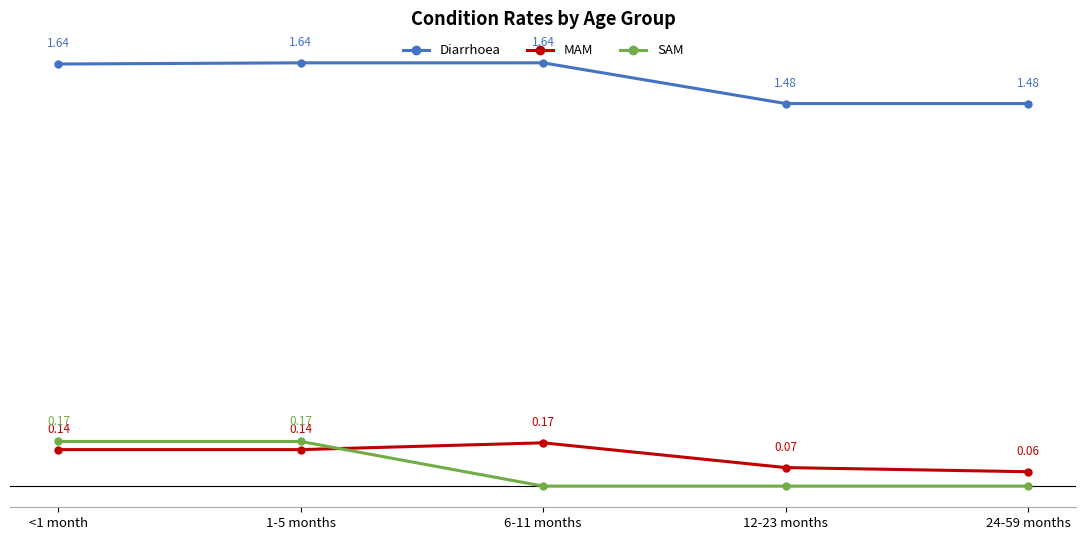

Rank the series at 1-5 months from highest to lowest value.

Diarrhoea, SAM, MAM